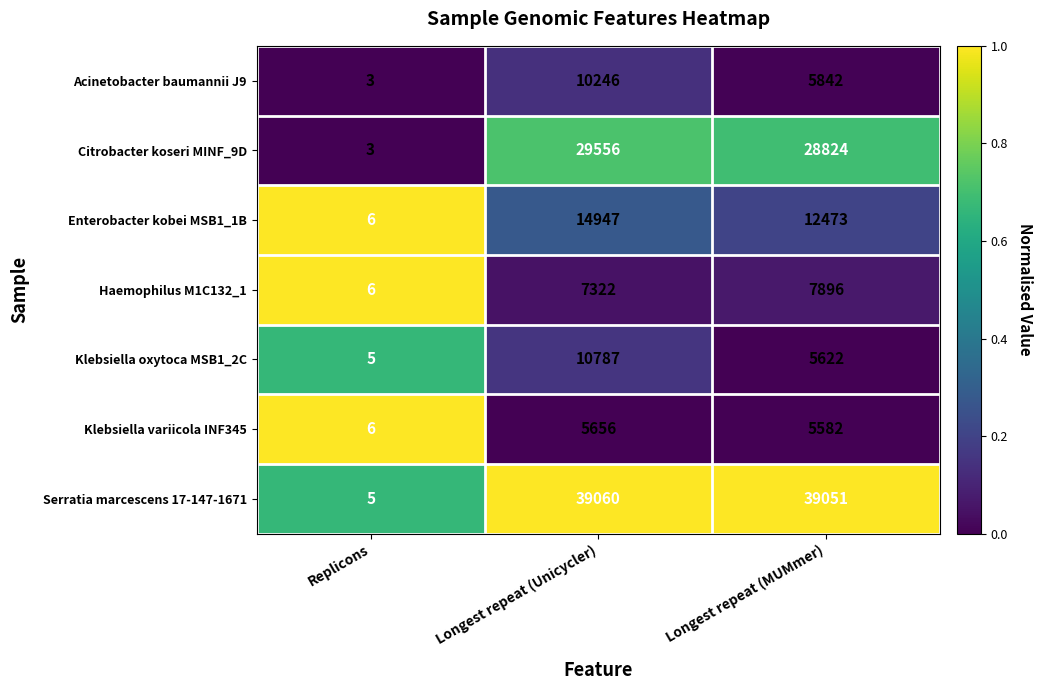

What is the difference between the maximum and second lowest values in the Enterobacter kobei MSB1_1B series?

2474